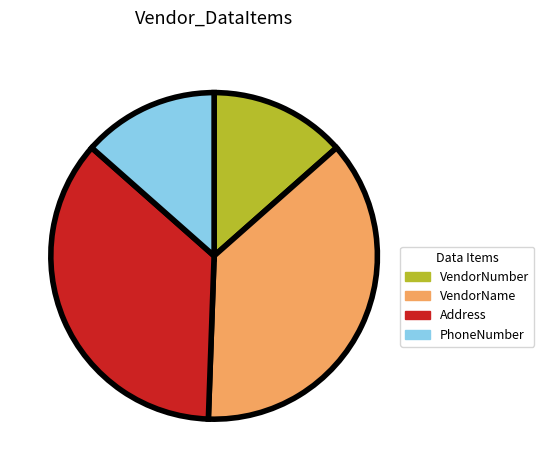

What is the ratio of the value at VendorNumber to the value at Address?

0.4